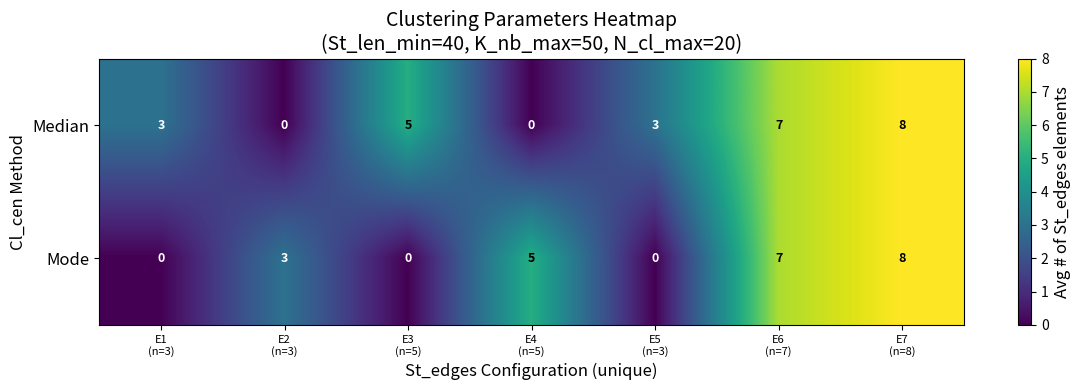

What is the sum of all Median values?

26